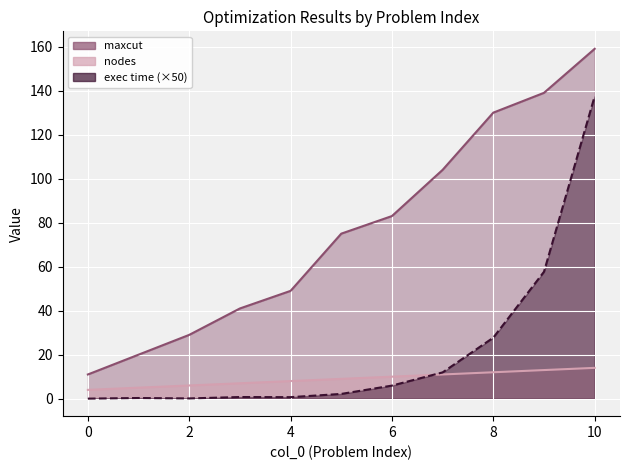

True or false: exec time and maxcut intersect in this chart.

False